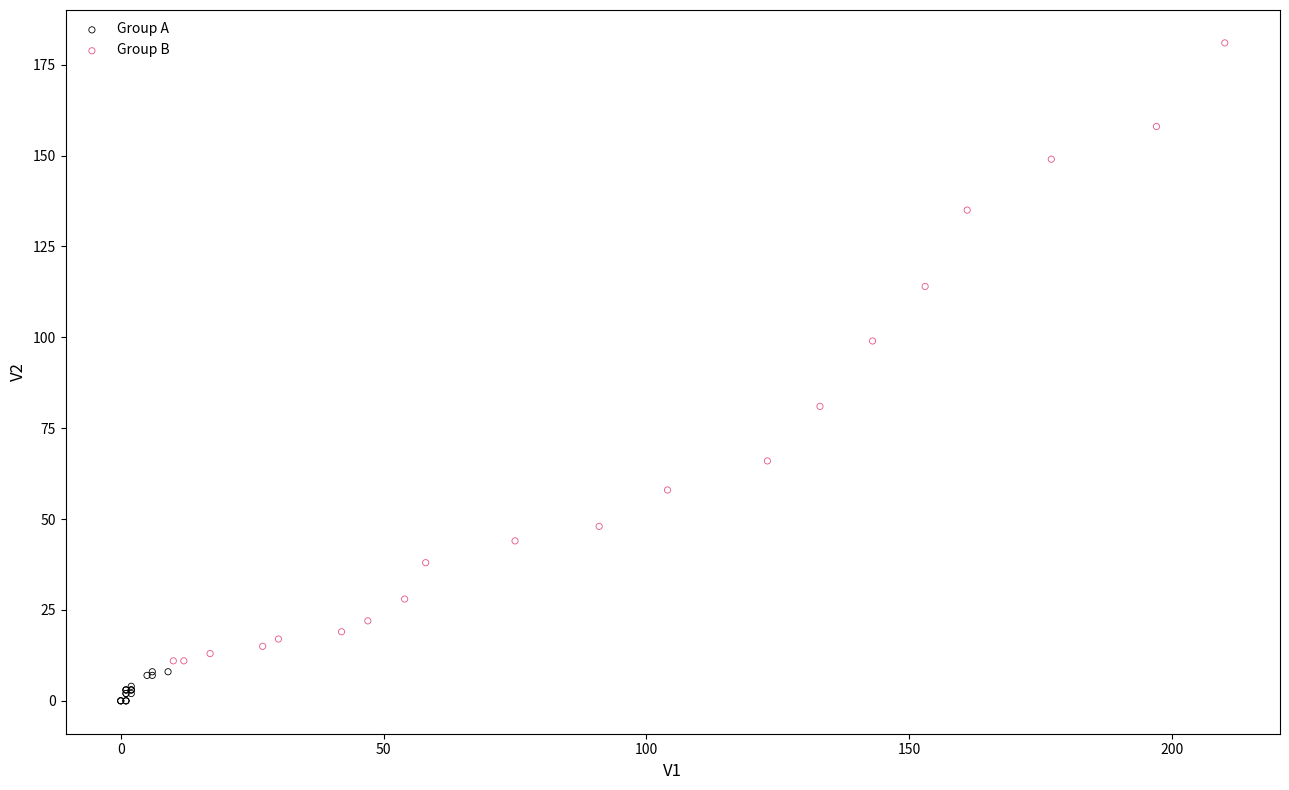

Which series reaches the maximum Y coordinate?

Group B